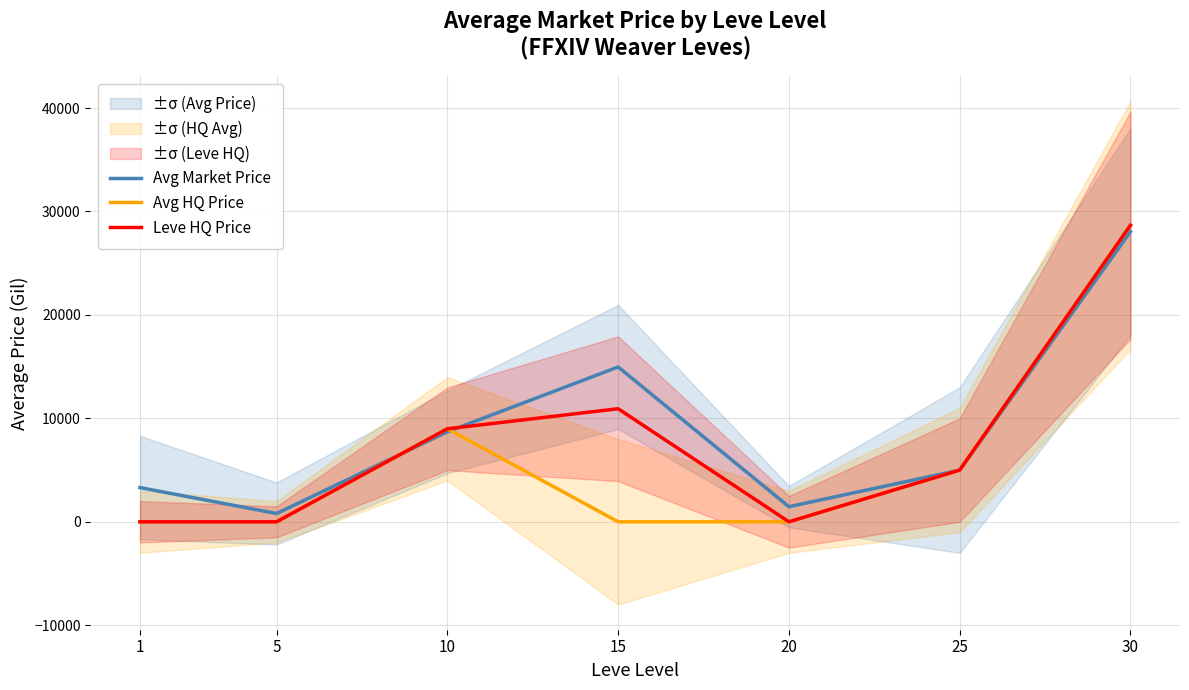

How many data points in Avg HQ Price are above 0?

3